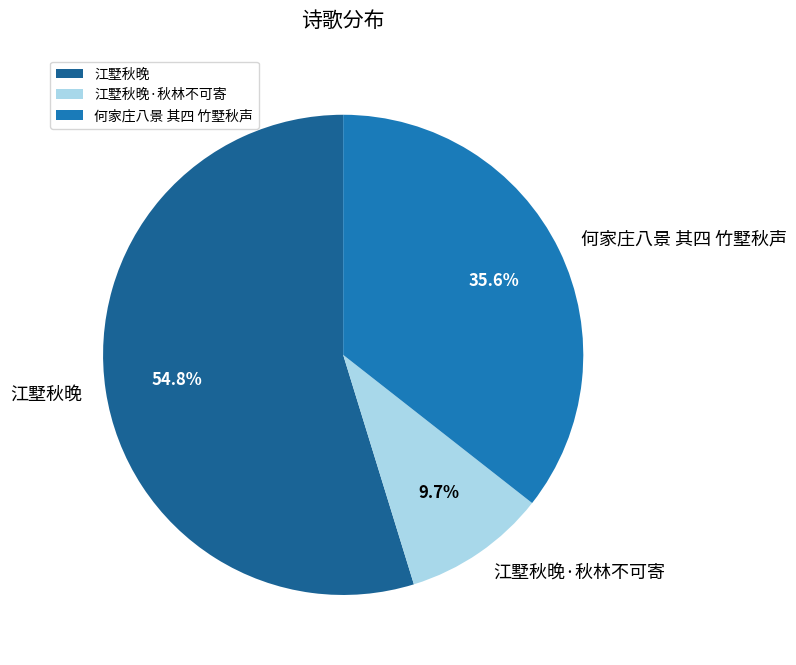

True or false: 江墅秋晚 accounts for 65% of the total.

False